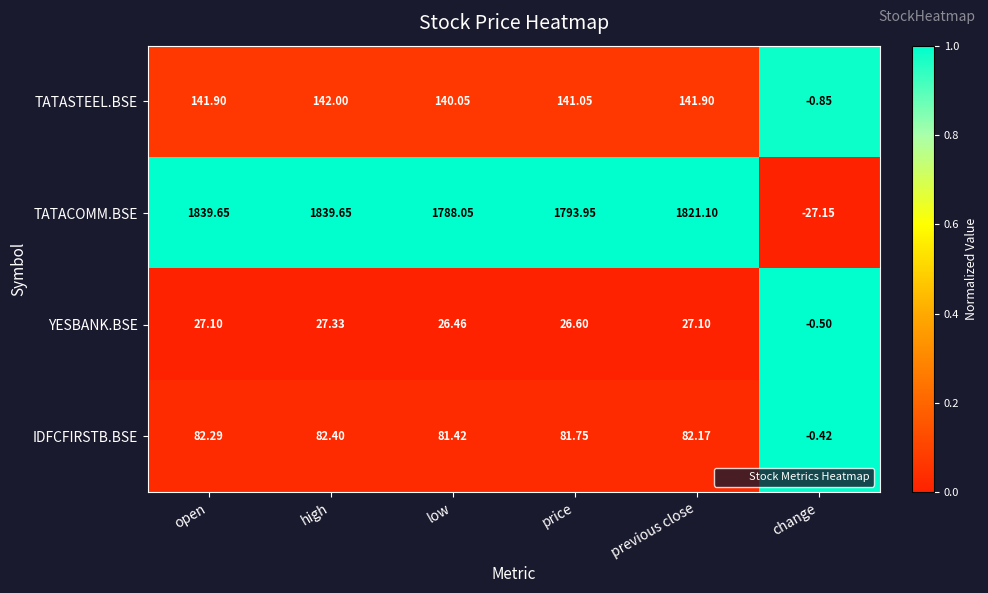

List the series in order of their peak value, lowest first.

YESBANK.BSE, IDFCFIRSTB.BSE, TATASTEEL.BSE, TATACOMM.BSE